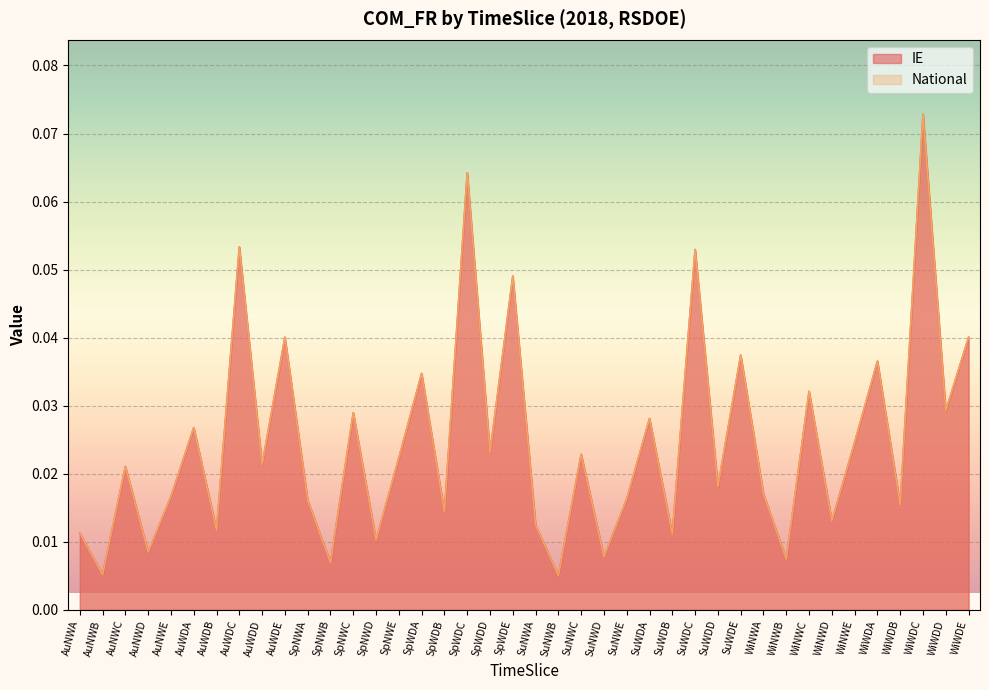

Between SpWDE and AuNWD, which is larger?

SpWDE